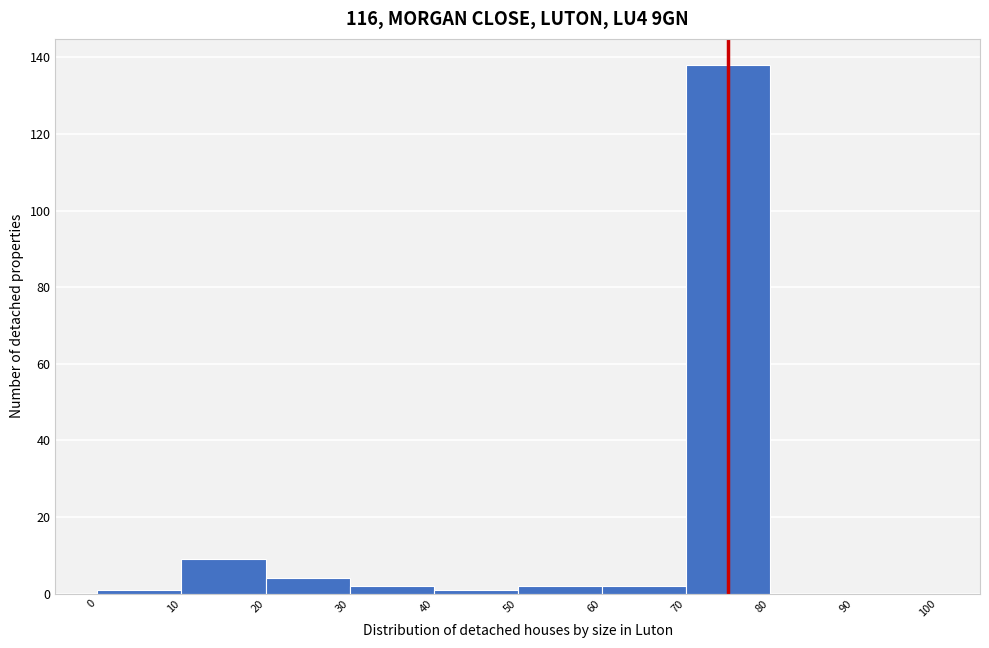

Reading left to right, list every bar in this chart as the range it spans on the x-axis followed by its height. The values are not printed on the chart, so give them approximately, as read against the axis.

0 to 10: under 2
10 to 20: 10
20 to 30: 4
30 to 40: 2
40 to 50: under 2
50 to 60: 2
60 to 70: 2
70 to 80: 138
80 to 90: 0
90 to 100: 0